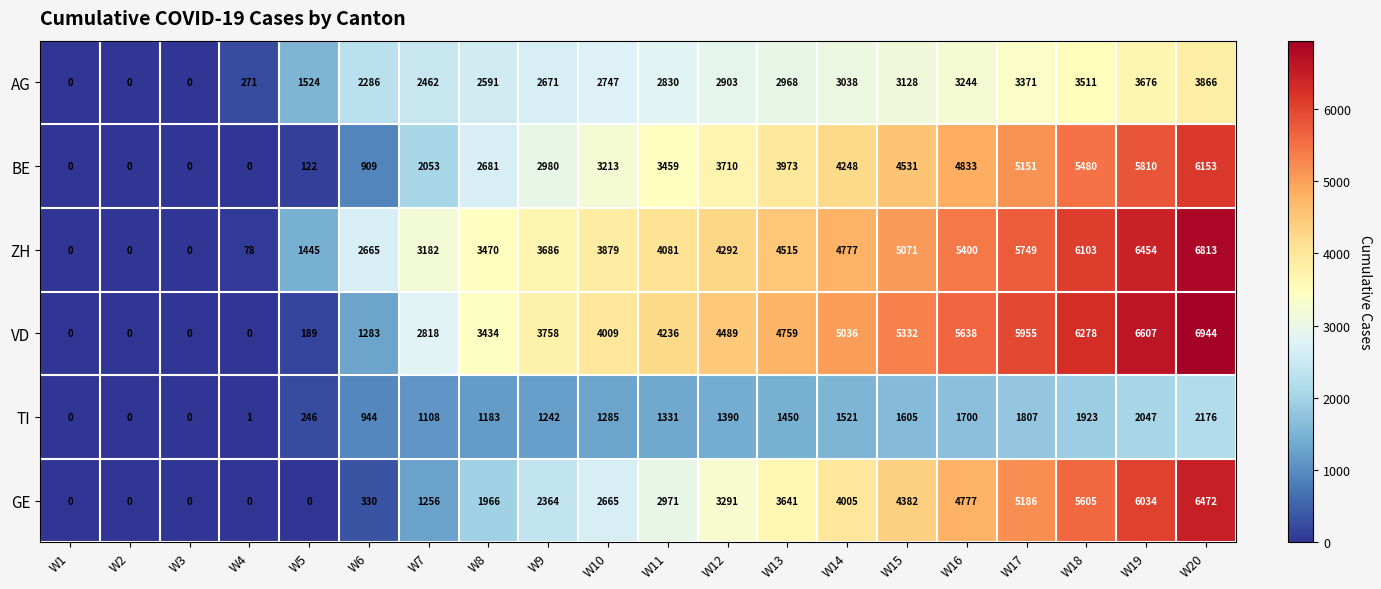

Which series changed the most between W11 and W20?

GE